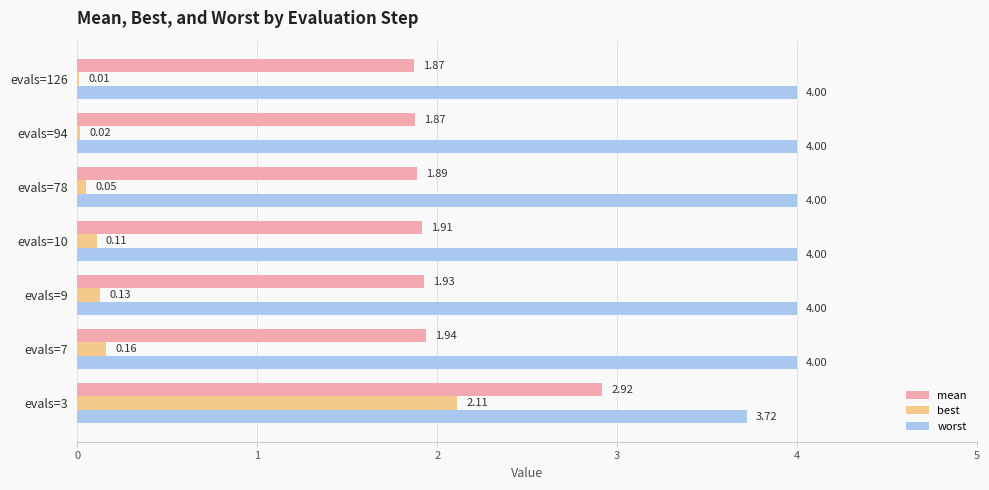

What is the total value across all series at evals=78?

5.9